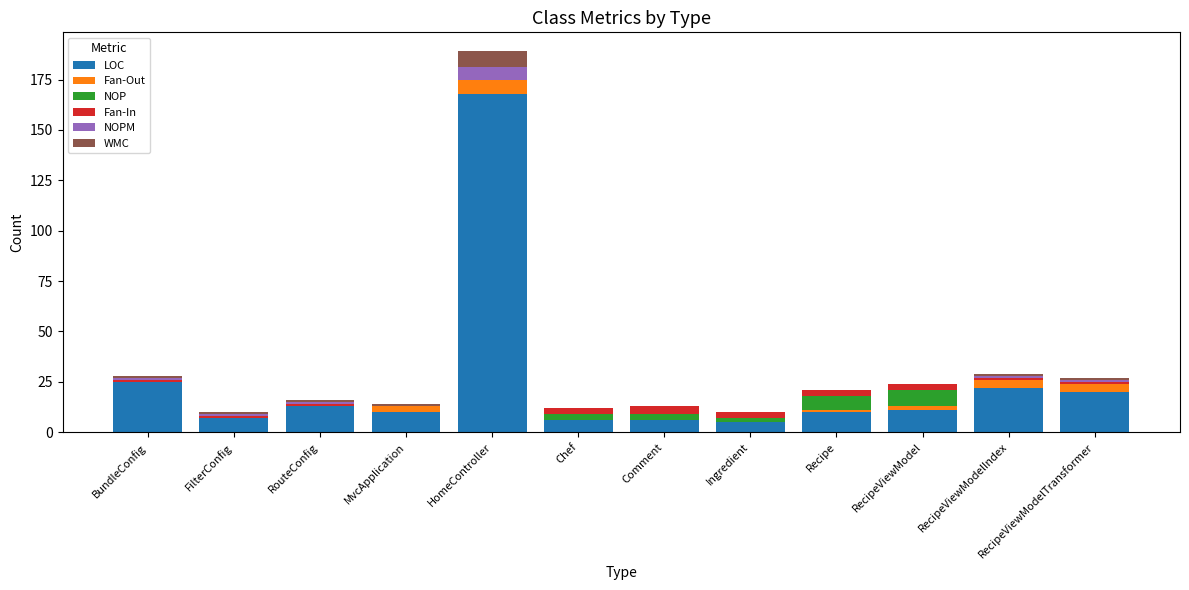

At which label is LOC closest to 86?

BundleConfig